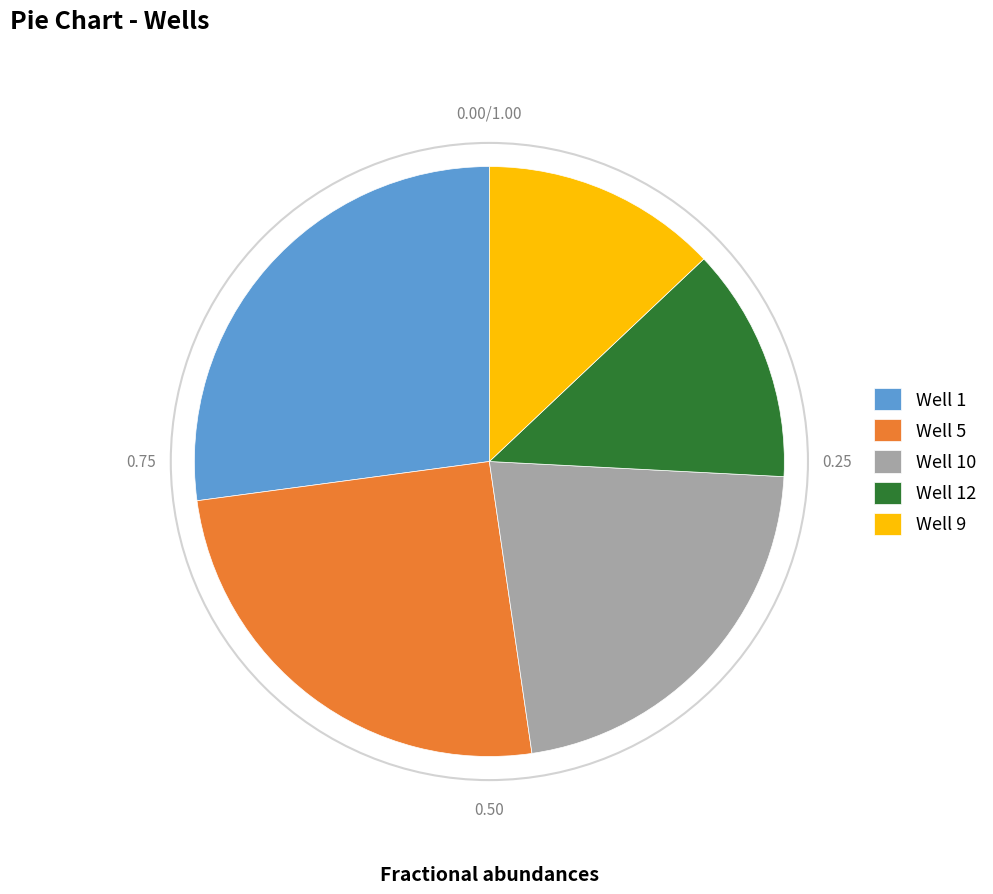

Which has a higher value, Well 10 or Well 1?

Well 1